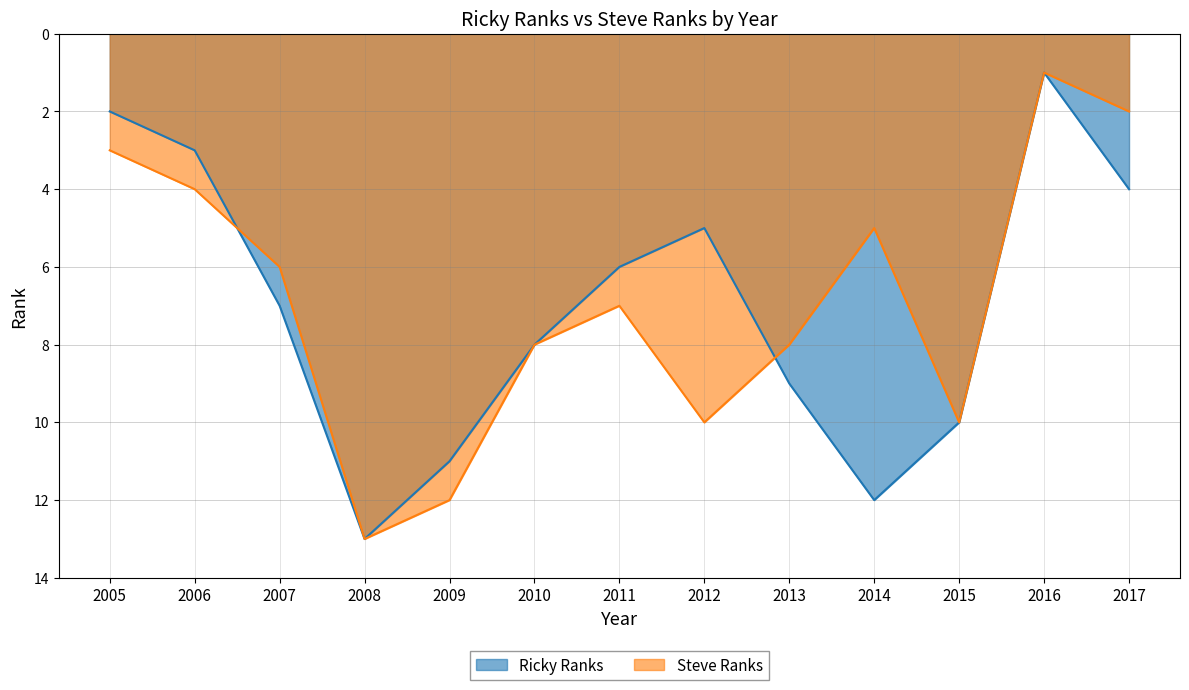

What is the value of the Ricky Ranks point at the 9th from the left?

9